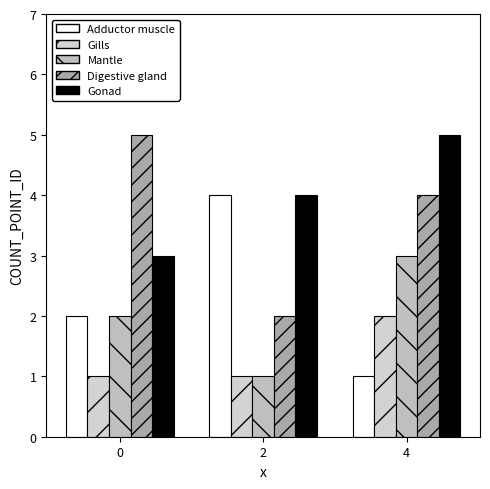

How many bars are there in total?

15